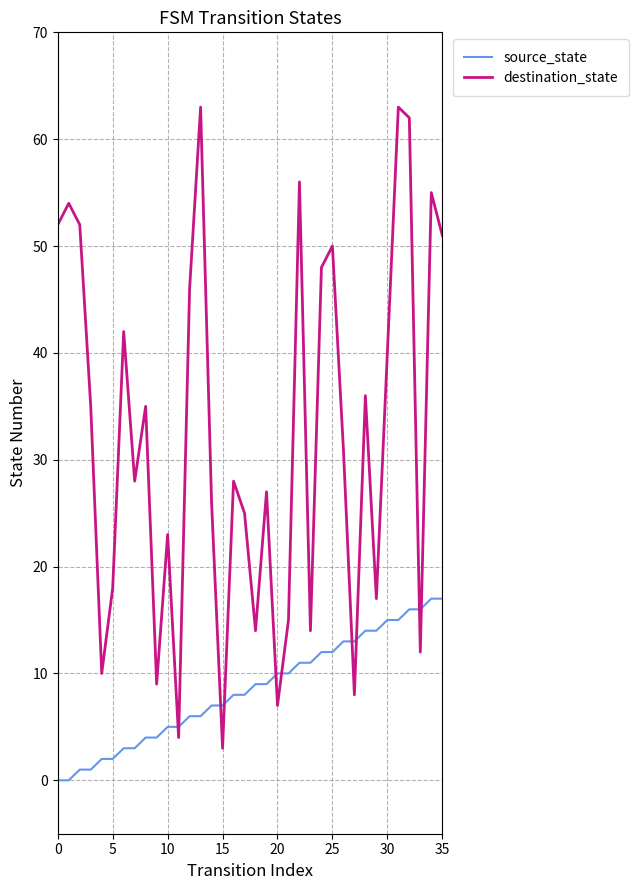

What is the highest value of the destination_state series?

63